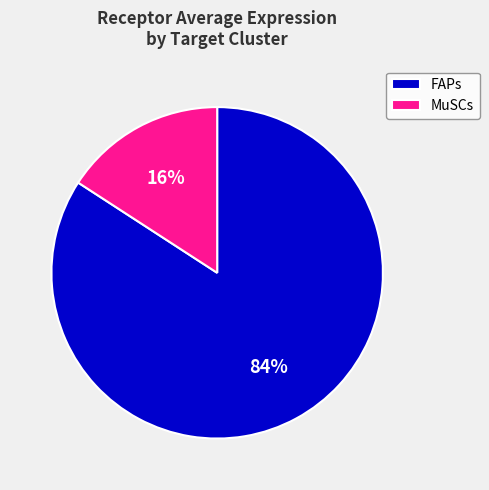

Between MuSCs and FAPs, which is larger?

FAPs